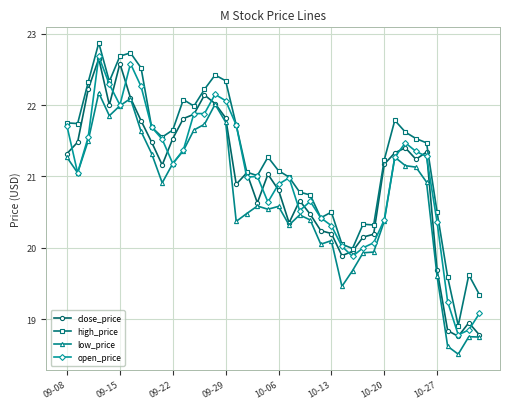

True or false: high_price has more than 0 interior local peaks.

True